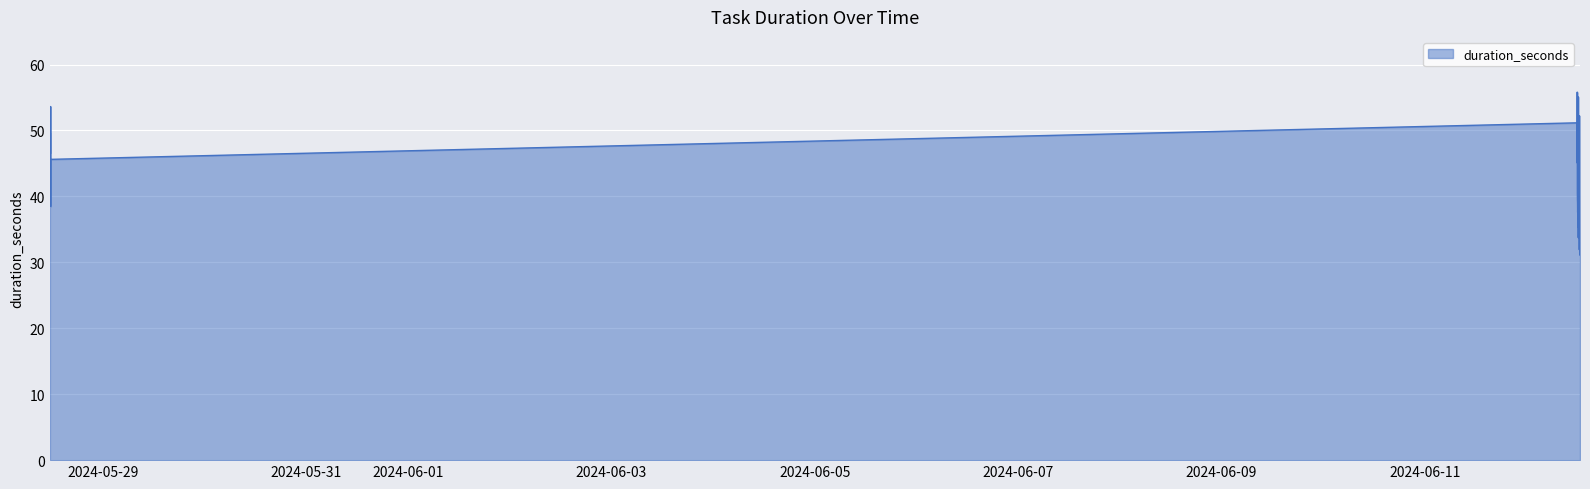

What is the maximum value shown in the chart?

55.8